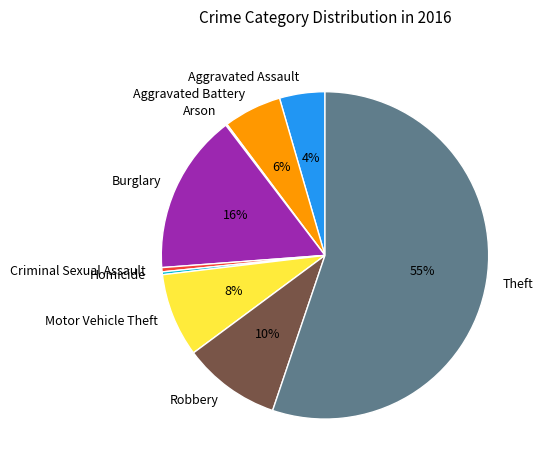

Which has a higher value, Robbery or Burglary?

Burglary